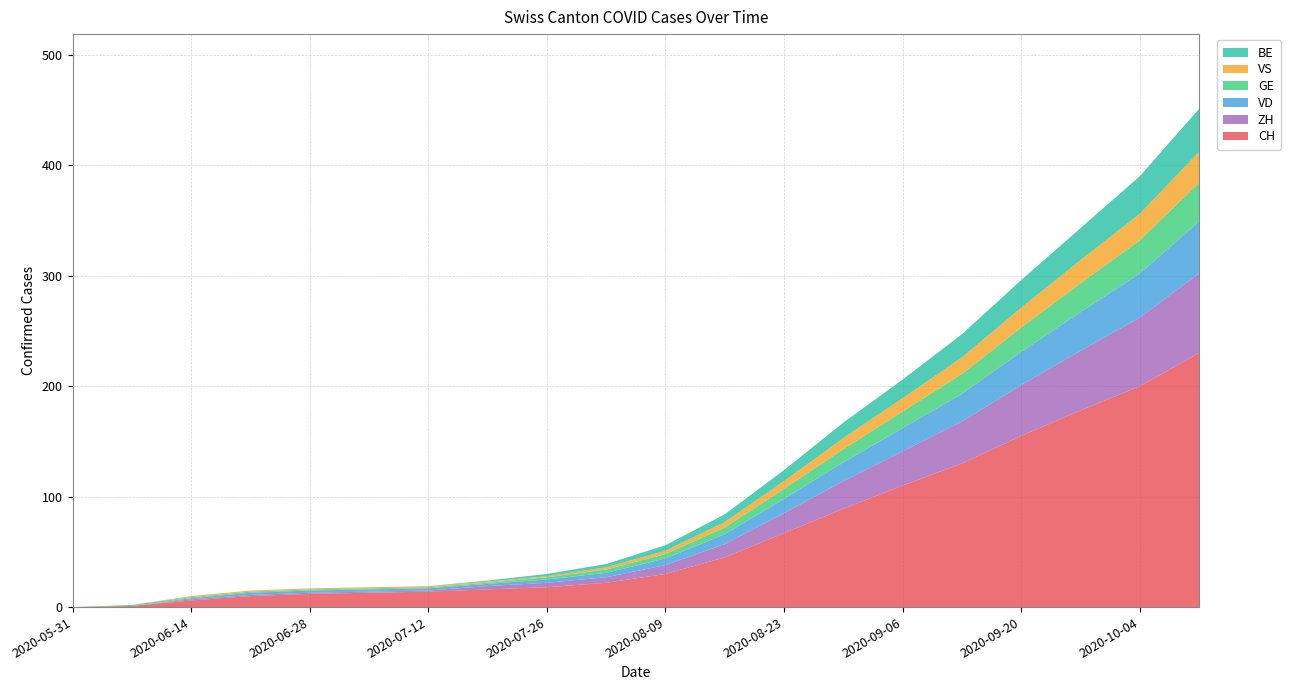

Reading right to left, extract all data points from this chart.

CH: 2020-10-11=230	2020-10-04=200	2020-09-27=178	2020-09-20=155	2020-09-13=130	2020-09-06=110	2020-08-30=89	2020-08-23=67	2020-08-16=45	2020-08-09=30	2020-08-02=22	2020-07-26=18	2020-07-19=16	2020-07-12=14	2020-07-05=13	2020-06-28=12	2020-06-21=10	2020-06-14=6	2020-06-07=1	2020-05-31=0
ZH: 2020-10-11=72	2020-10-04=62	2020-09-27=54	2020-09-20=46	2020-09-13=38	2020-09-06=31	2020-08-30=25	2020-08-23=18	2020-08-16=12	2020-08-09=8	2020-08-02=5	2020-07-26=4	2020-07-19=3	2020-07-12=1	2020-07-05=1	2020-06-28=1	2020-06-21=1	2020-06-14=1	2020-06-07=0	2020-05-31=0
VD: 2020-10-11=47	2020-10-04=40	2020-09-27=35	2020-09-20=30	2020-09-13=25	2020-09-06=21	2020-08-30=17	2020-08-23=13	2020-08-16=9	2020-08-09=6	2020-08-02=4	2020-07-26=3	2020-07-19=2	2020-07-12=2	2020-07-05=2	2020-06-28=2	2020-06-21=2	2020-06-14=1	2020-06-07=0	2020-05-31=0
GE: 2020-10-11=35	2020-10-04=30	2020-09-27=26	2020-09-20=22	2020-09-13=18	2020-09-06=15	2020-08-30=12	2020-08-23=9	2020-08-16=6	2020-08-09=4	2020-08-02=3	2020-07-26=2	2020-07-19=1	2020-07-12=1	2020-07-05=1	2020-06-28=1	2020-06-21=1	2020-06-14=1	2020-06-07=1	2020-05-31=0
VS: 2020-10-11=28	2020-10-04=24	2020-09-27=21	2020-09-20=18	2020-09-13=15	2020-09-06=12	2020-08-30=10	2020-08-23=7	2020-08-16=5	2020-08-09=3	2020-08-02=2	2020-07-26=1	2020-07-19=1	2020-07-12=1	2020-07-05=1	2020-06-28=1	2020-06-21=1	2020-06-14=1	2020-06-07=0	2020-05-31=0
BE: 2020-10-11=39	2020-10-04=34	2020-09-27=29	2020-09-20=25	2020-09-13=21	2020-09-06=17	2020-08-30=14	2020-08-23=10	2020-08-16=7	2020-08-09=5	2020-08-02=3	2020-07-26=2	2020-07-19=1	2020-07-12=0	2020-07-05=0	2020-06-28=0	2020-06-21=0	2020-06-14=0	2020-06-07=0	2020-05-31=0